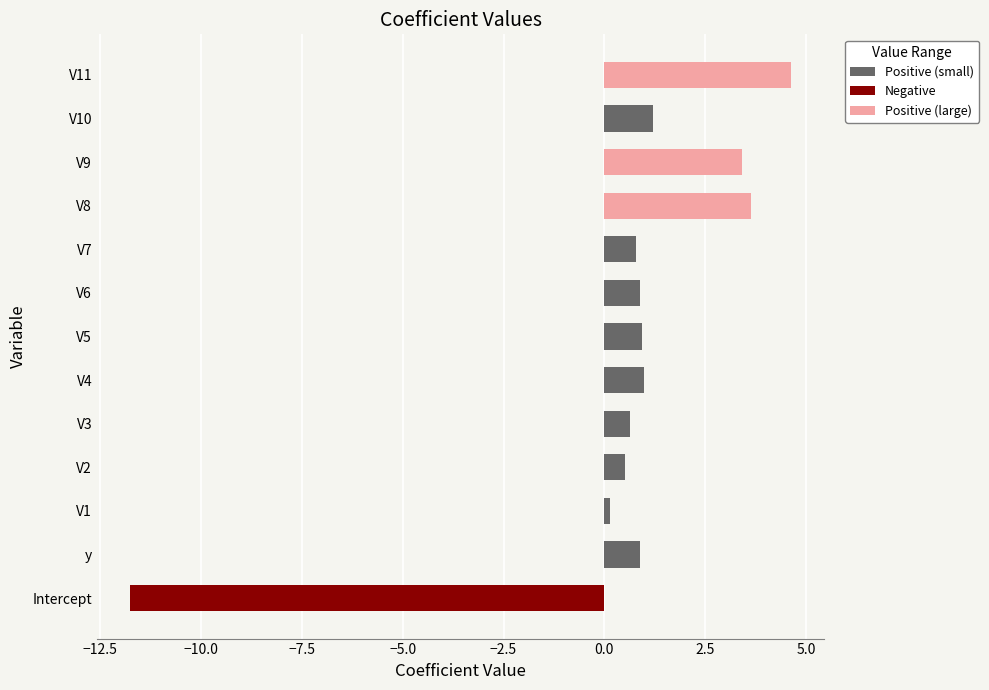

What value does the data have at V7?

0.8